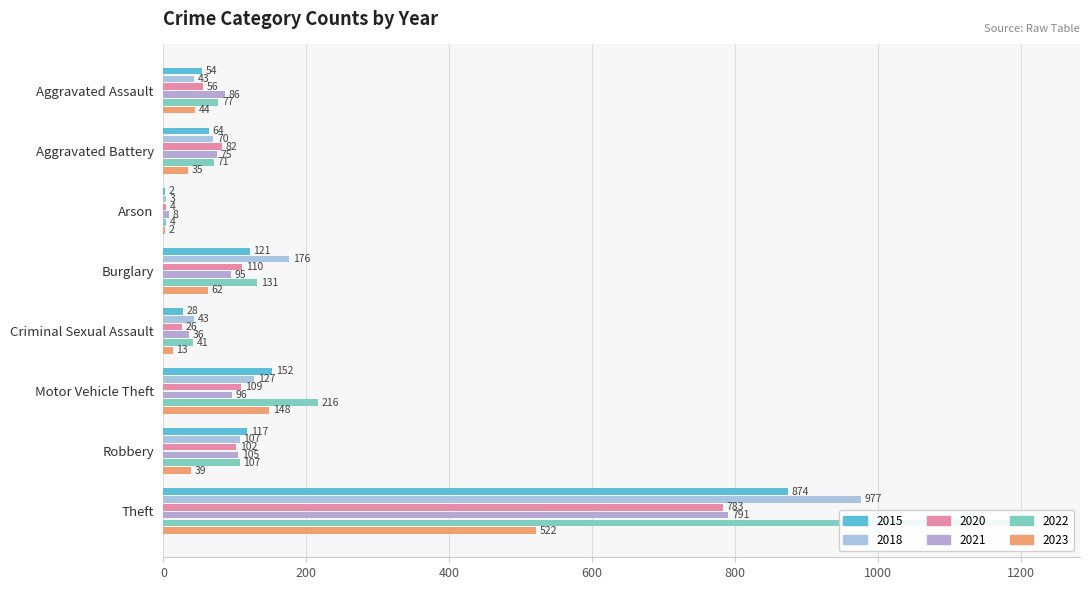

Where does the 2018 series first go above 107?

Burglary